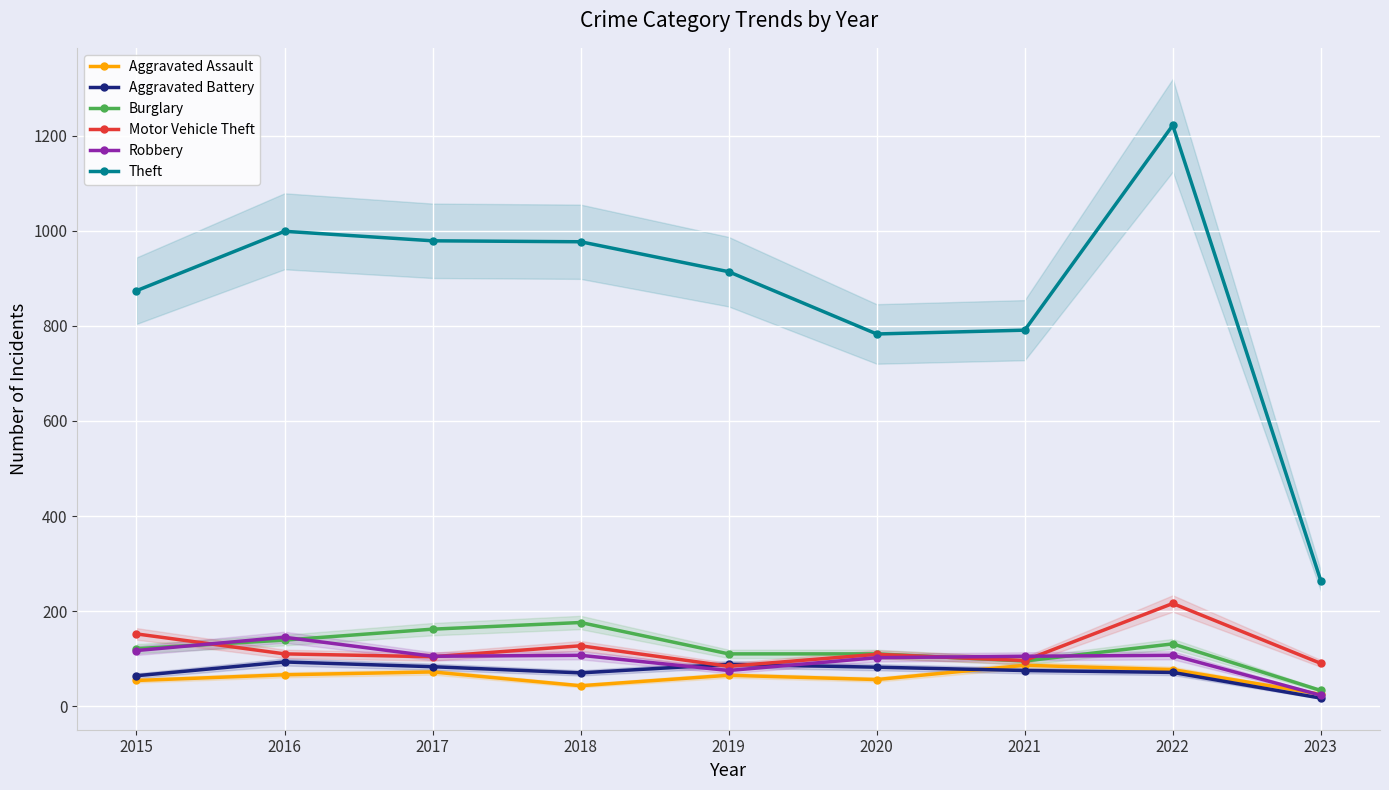

What is the difference between the Aggravated Battery values at 2019 and 2021?

13